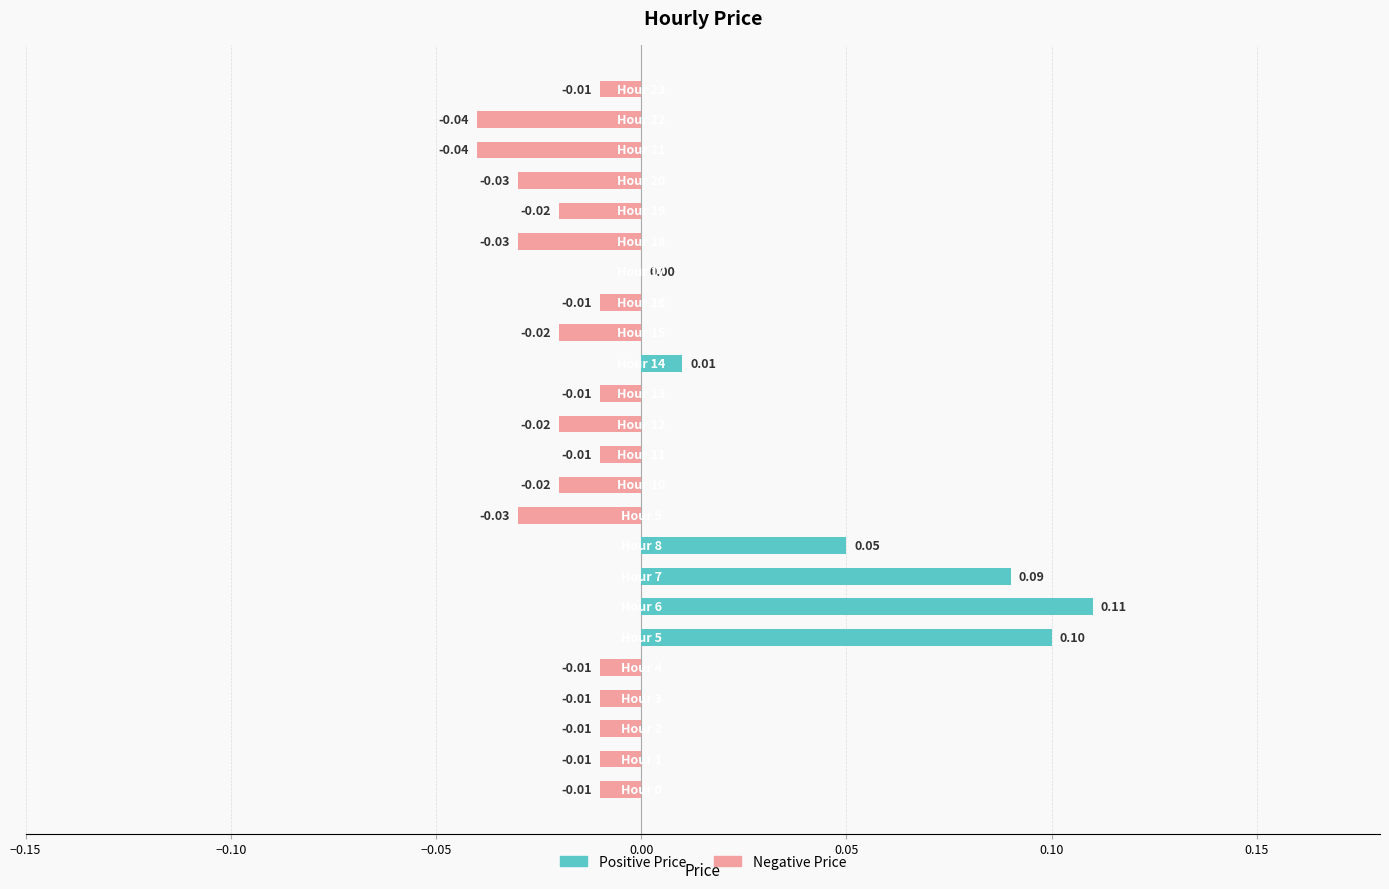

How many groups of bars are there?

24